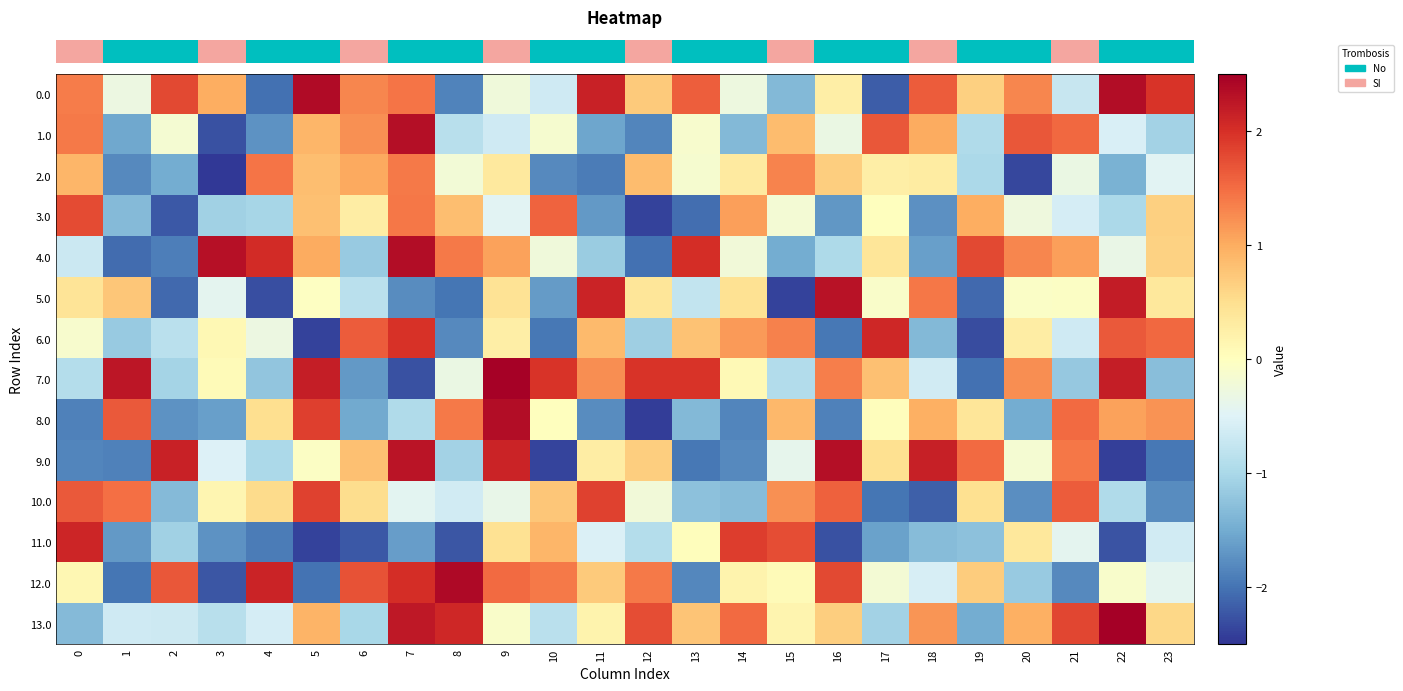

What is the total value across all series at 16?

1.9